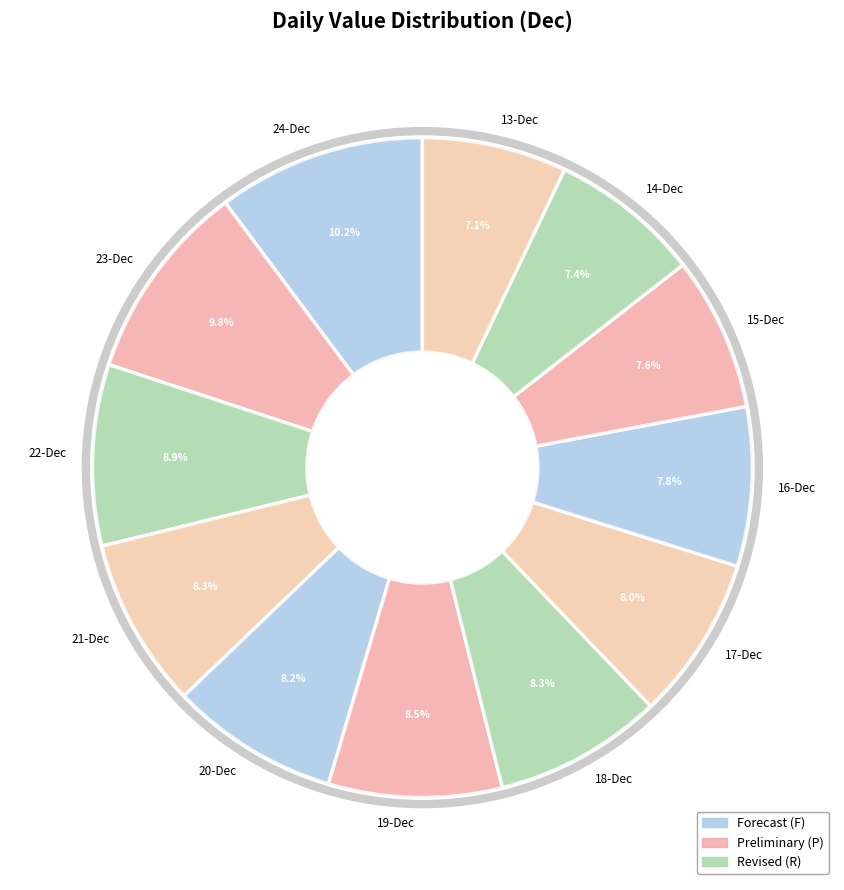

Is there any slice that represents more than half of the pie?

No